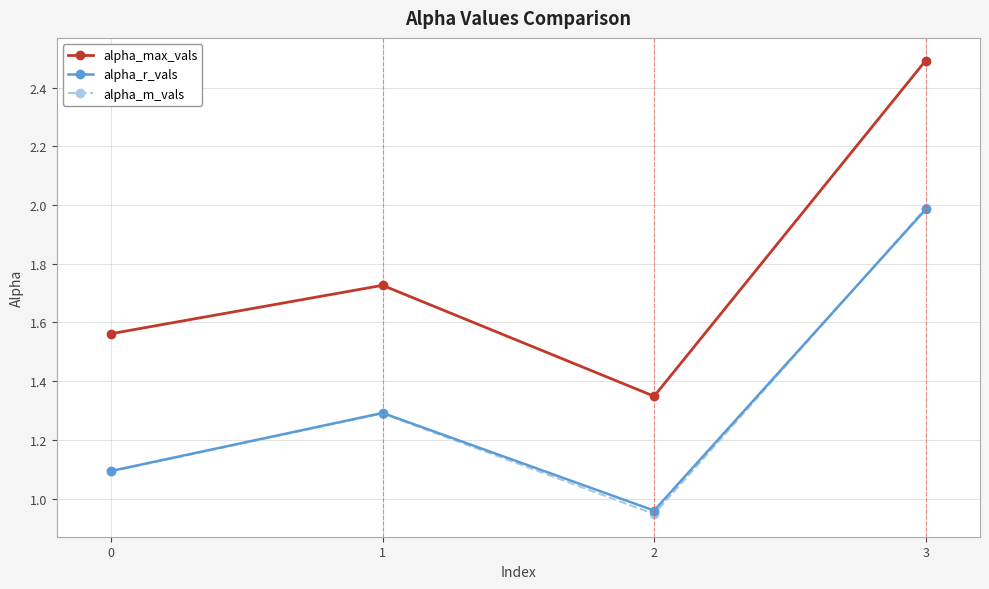

True or false: alpha_m_vals has a value of 1.3 at 3.

False